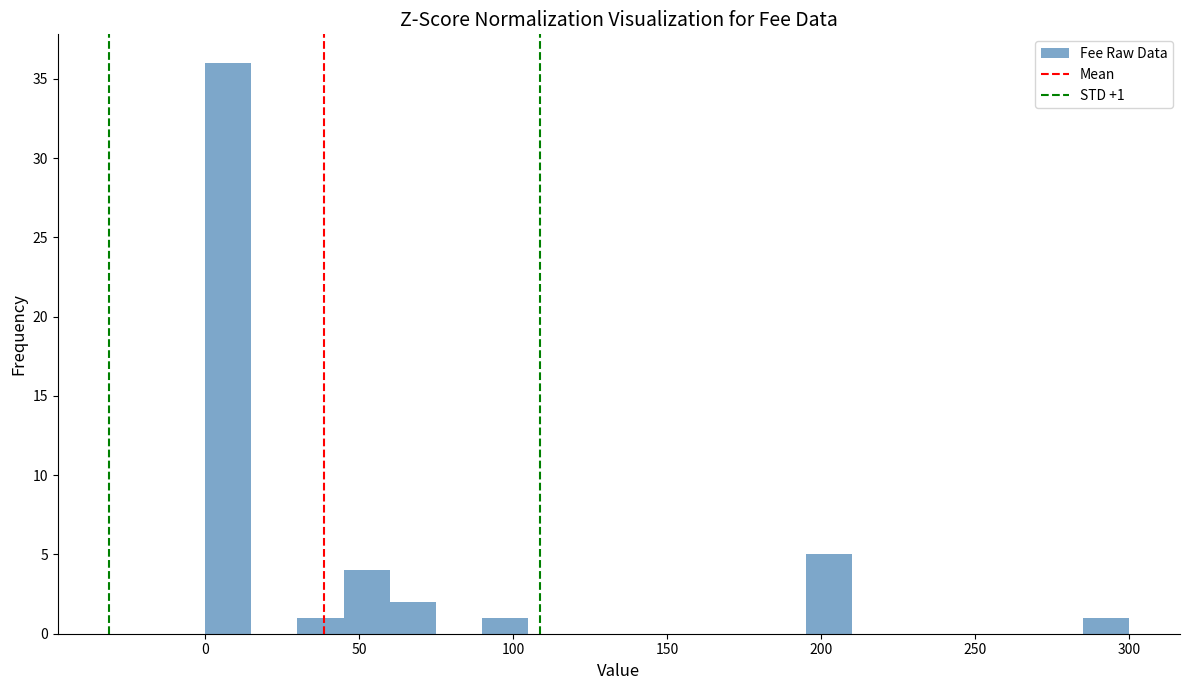

Around what value on the x-axis is the tallest bar? Give the approximate position of its centre, as read against the axis.

10